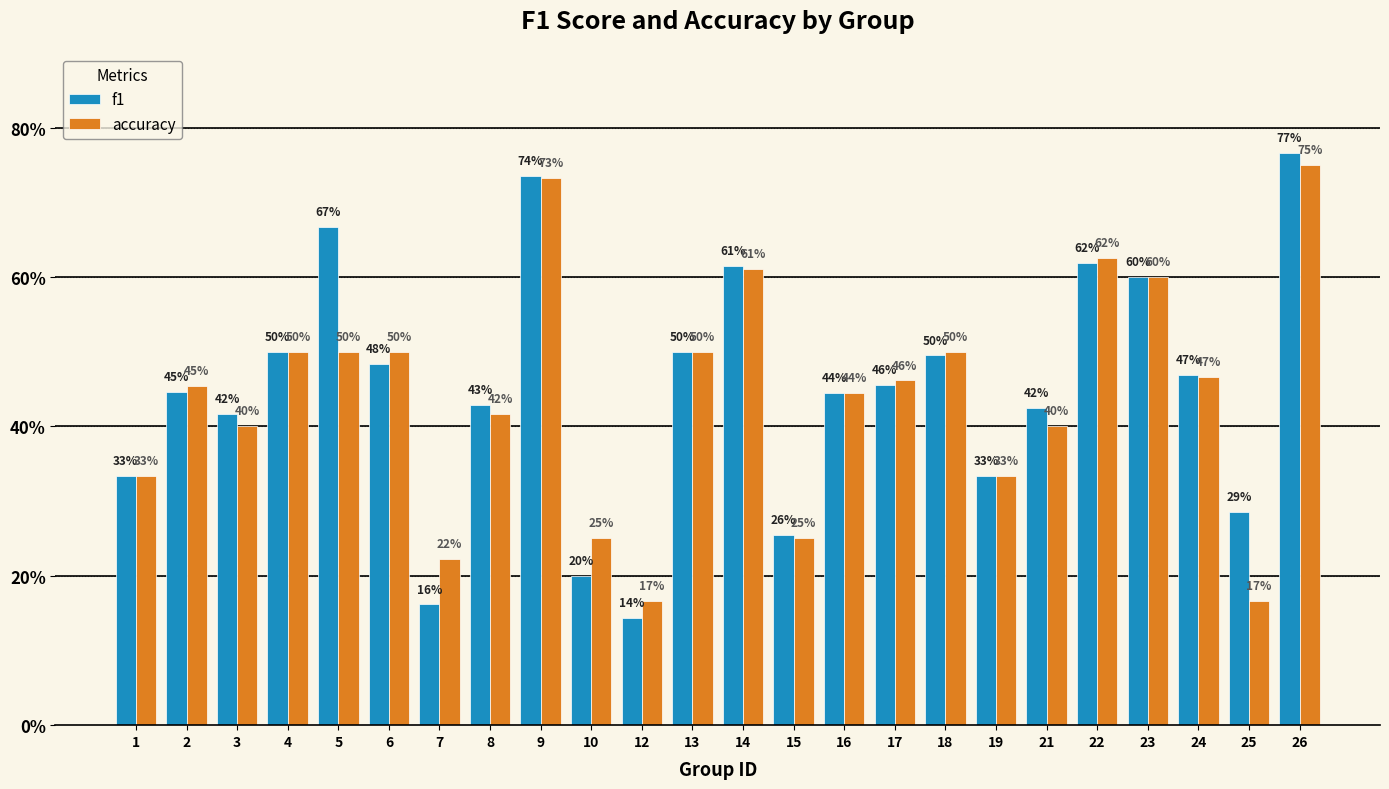

Rank the series at 6 from highest to lowest value.

accuracy, f1